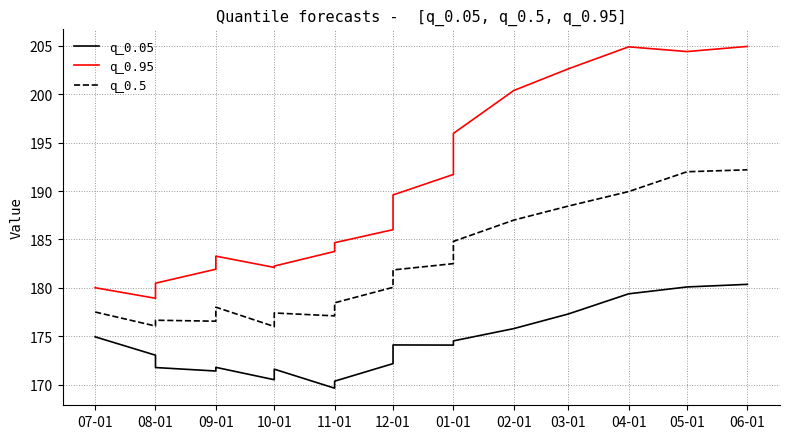

True or false: q_0.5 has more than 2 points higher than both neighbors.

True